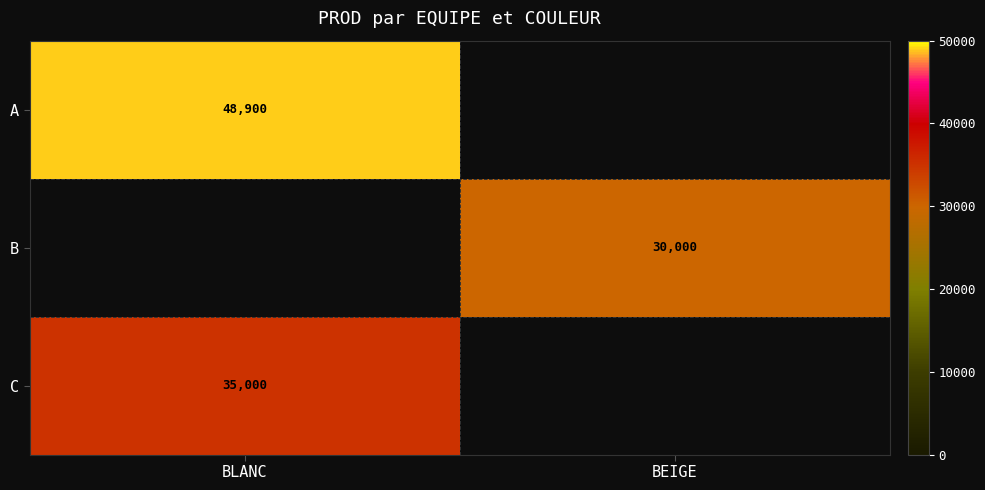

What is the difference between the highest and lowest values at BLANC?

13900.0